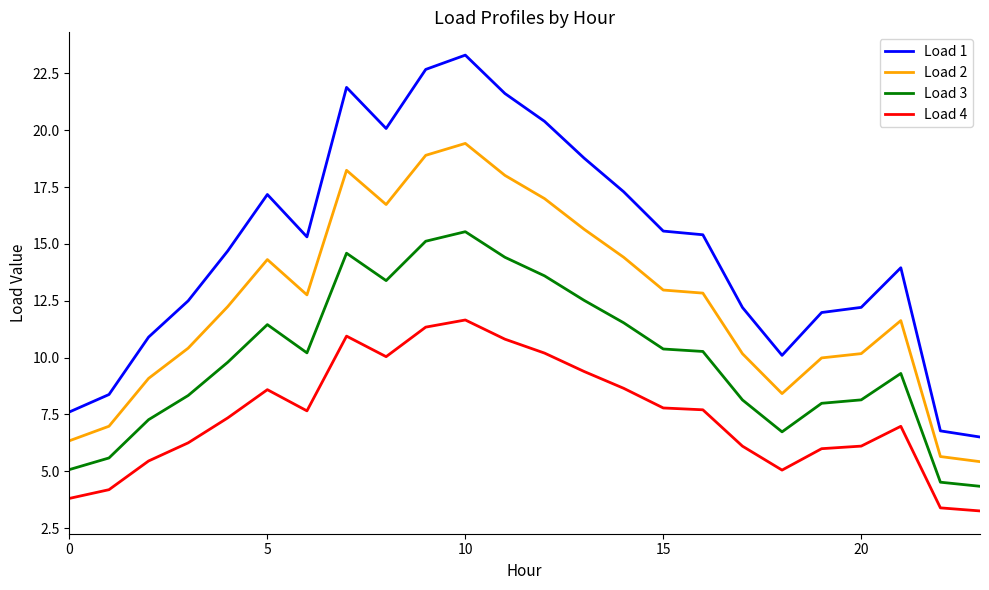

Which series has the largest range (max minus min)?

Load 1